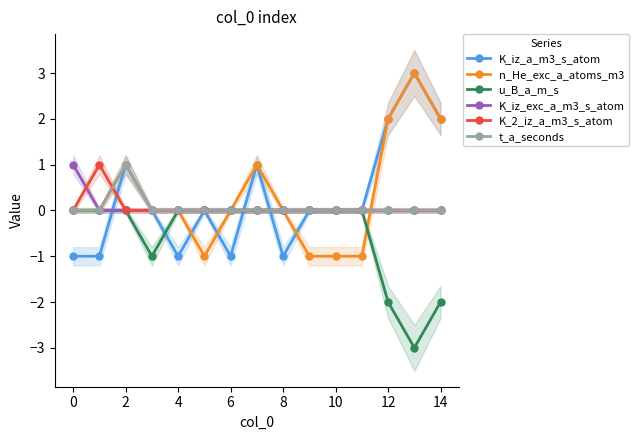

Which category has the lowest value across all series?

13